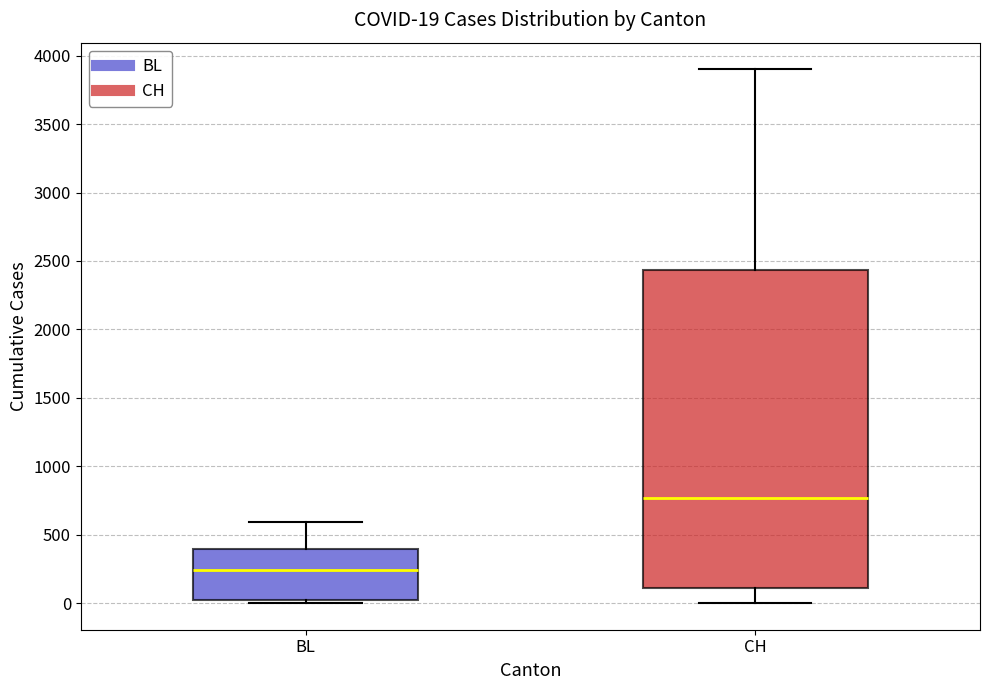

Which box is the tallest, from its lower edge to its upper edge?

CH